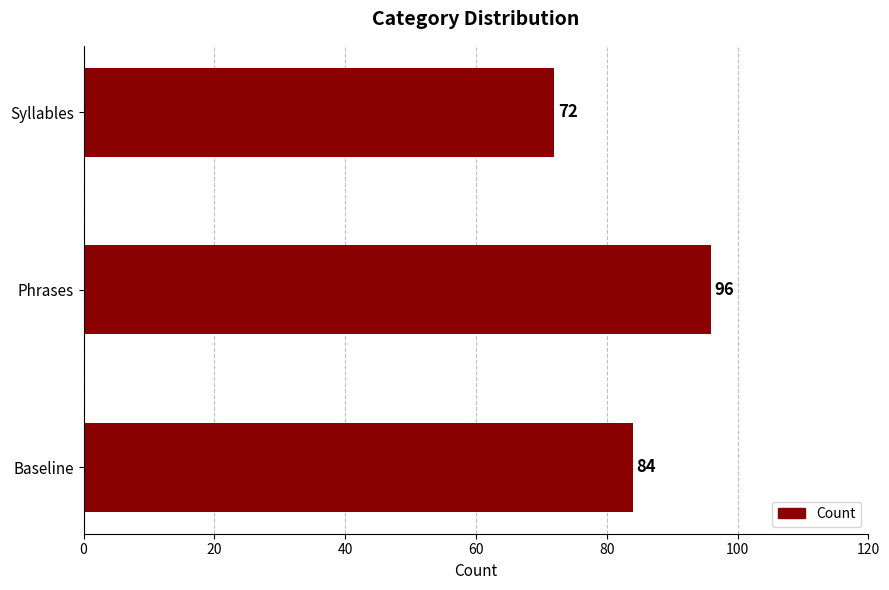

List the labels in order of value, largest first.

Phrases, Baseline, Syllables